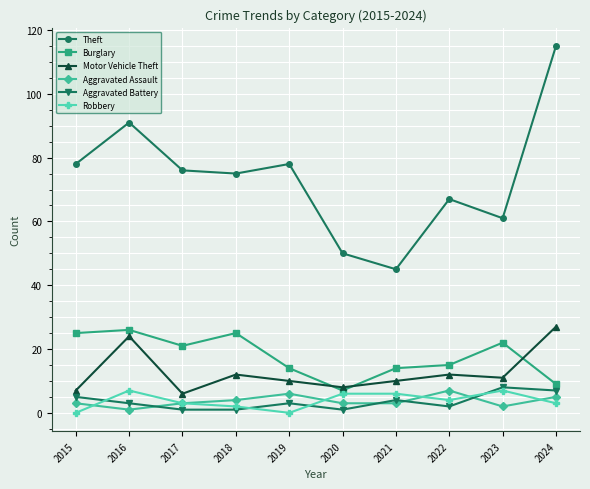

Count the Robbery values in the range 2 to 6.

6